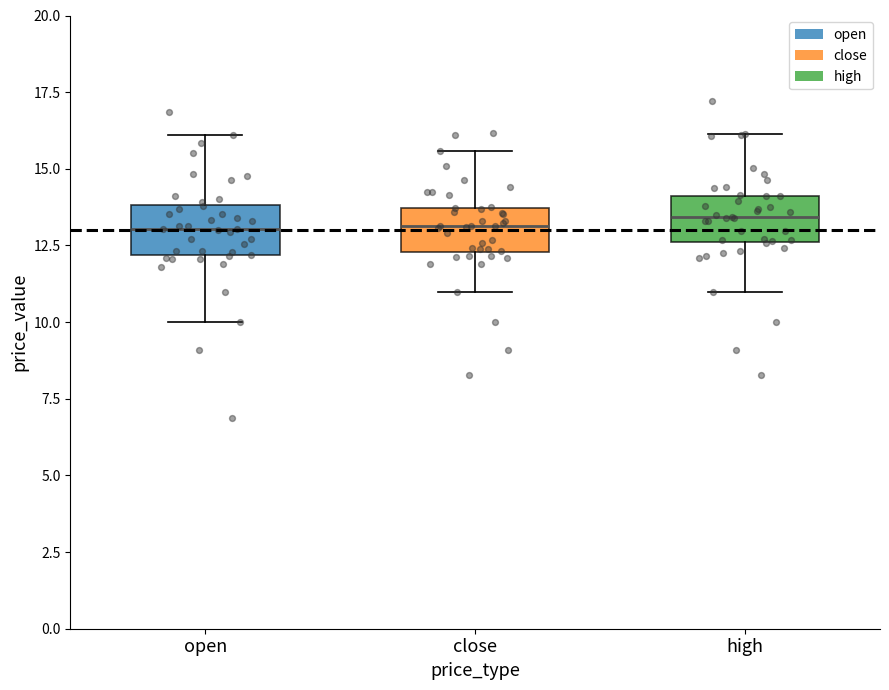

Reading left to right, read every box against the y-axis: the position of its median line, the range the box covers, and the ends of its whiskers. The values are not printed on the chart, so give them approximately, as read against the axis.

open: median 13.0, box 12.0 to 14.0, whiskers 10.0 to 16.0
close: median 13.0, box 12.5 to 13.5, whiskers 11.0 to 15.5
high: median 13.5, box 12.5 to 14.0, whiskers 11.0 to 16.0